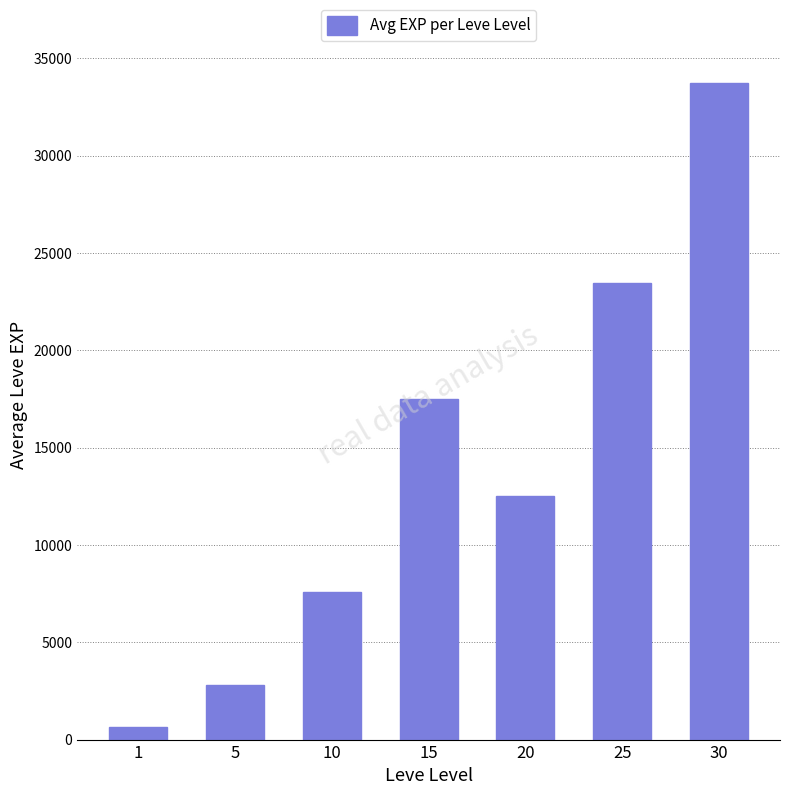

What is the change in value from 1 to 5?

+2200